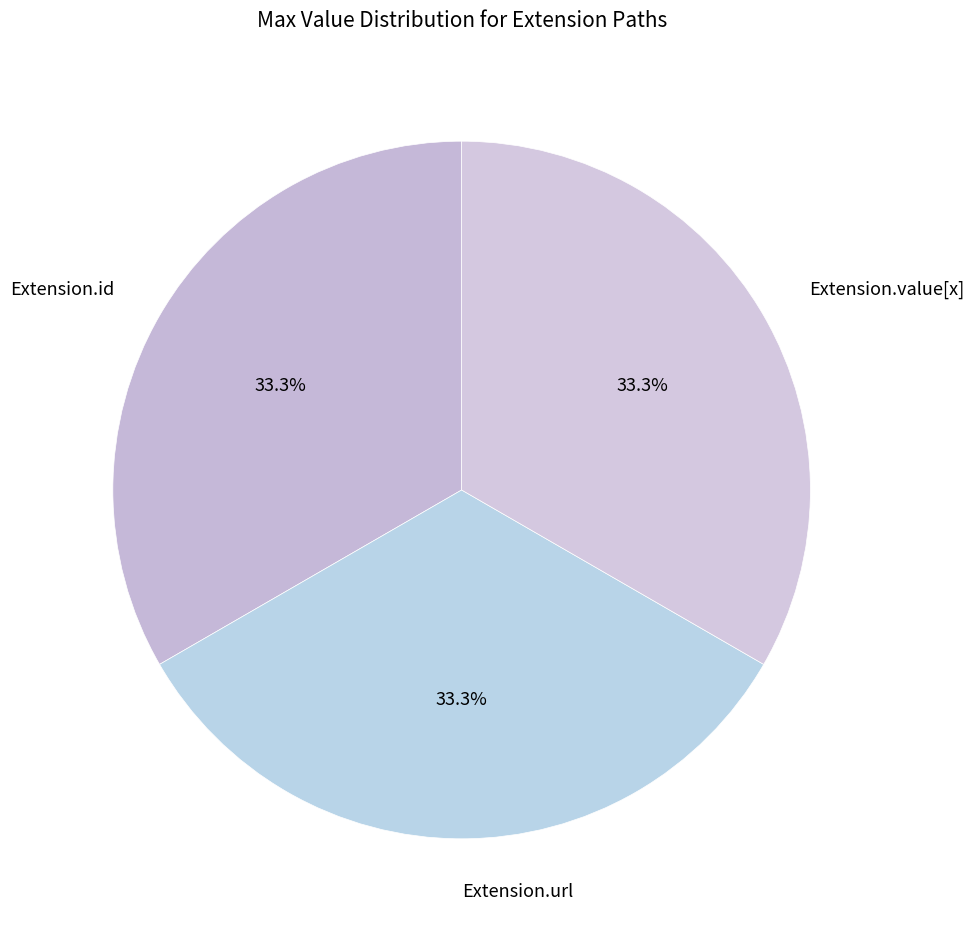

How many segments does this pie chart have?

3